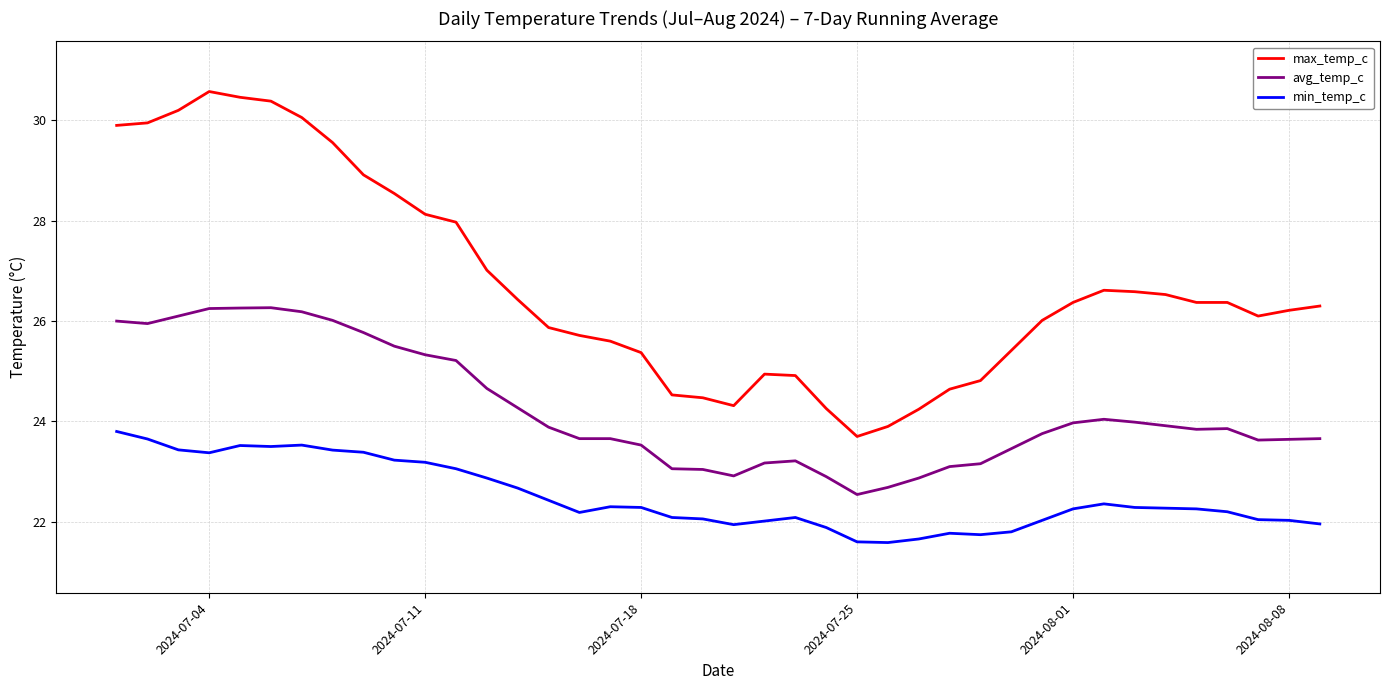

What is the minimum value for avg_temp_c?

22.5